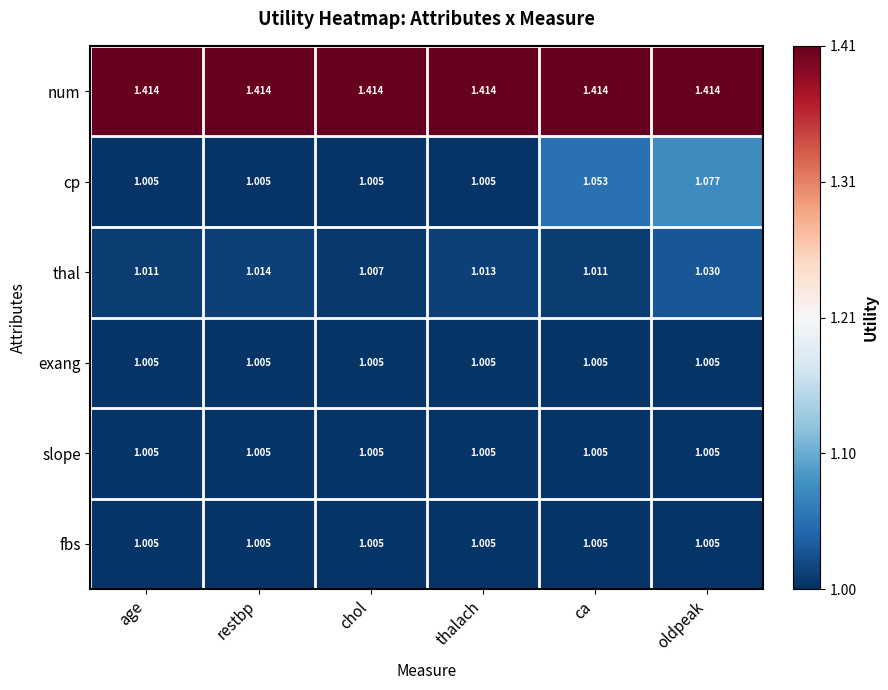

Which series has the largest total across all categories?

num